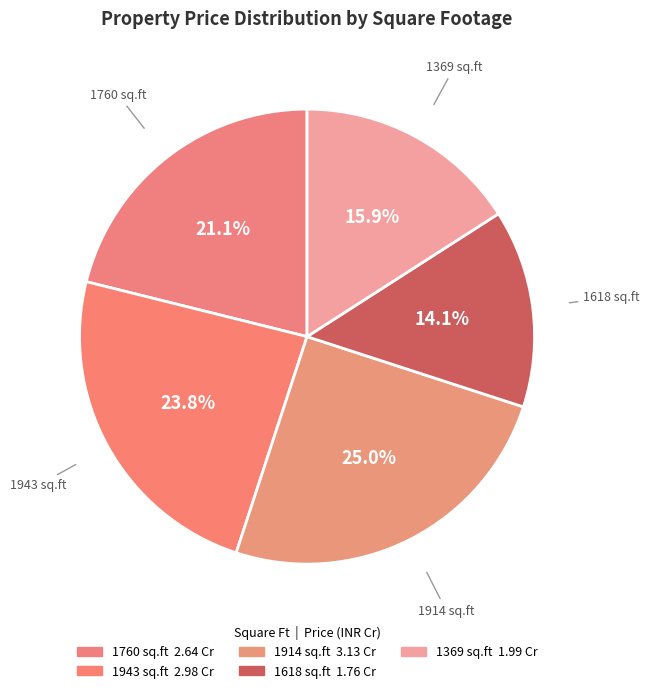

Count the number of slices in the pie.

5